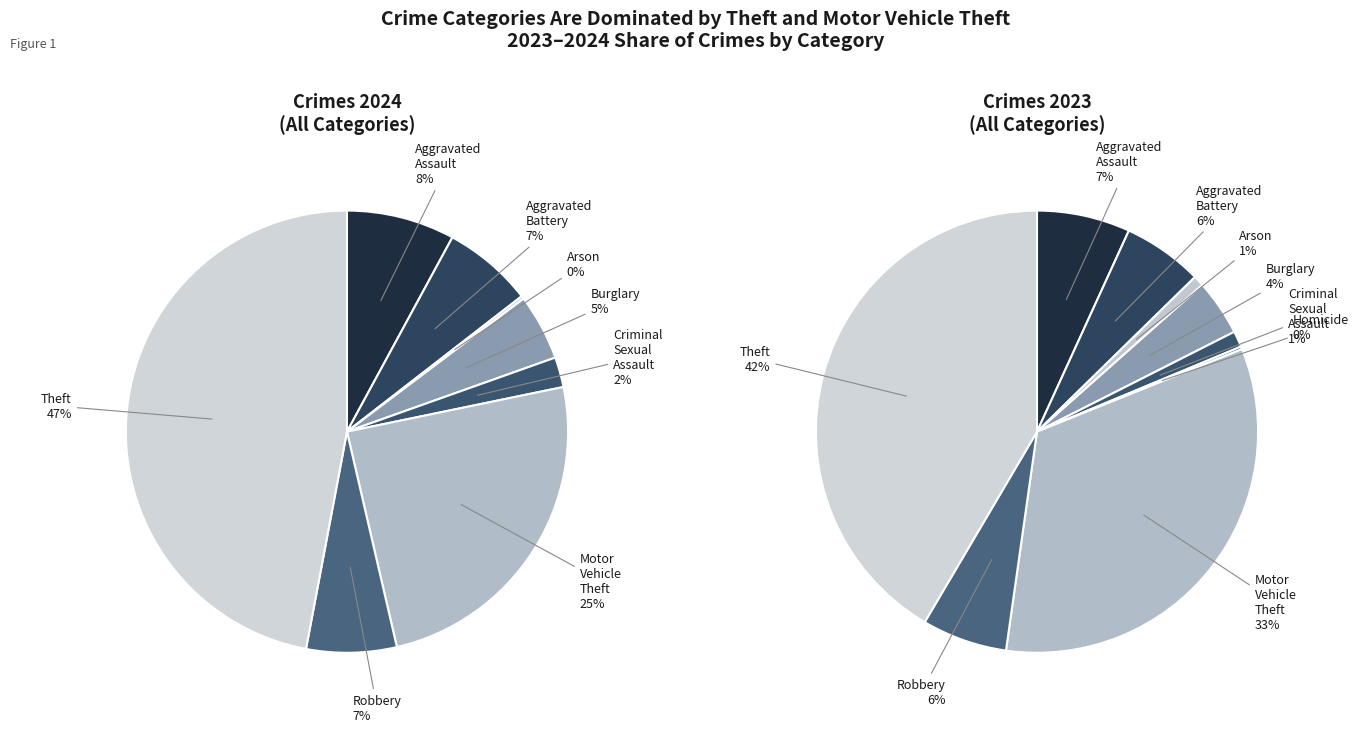

Is there a majority slice in this chart?

No